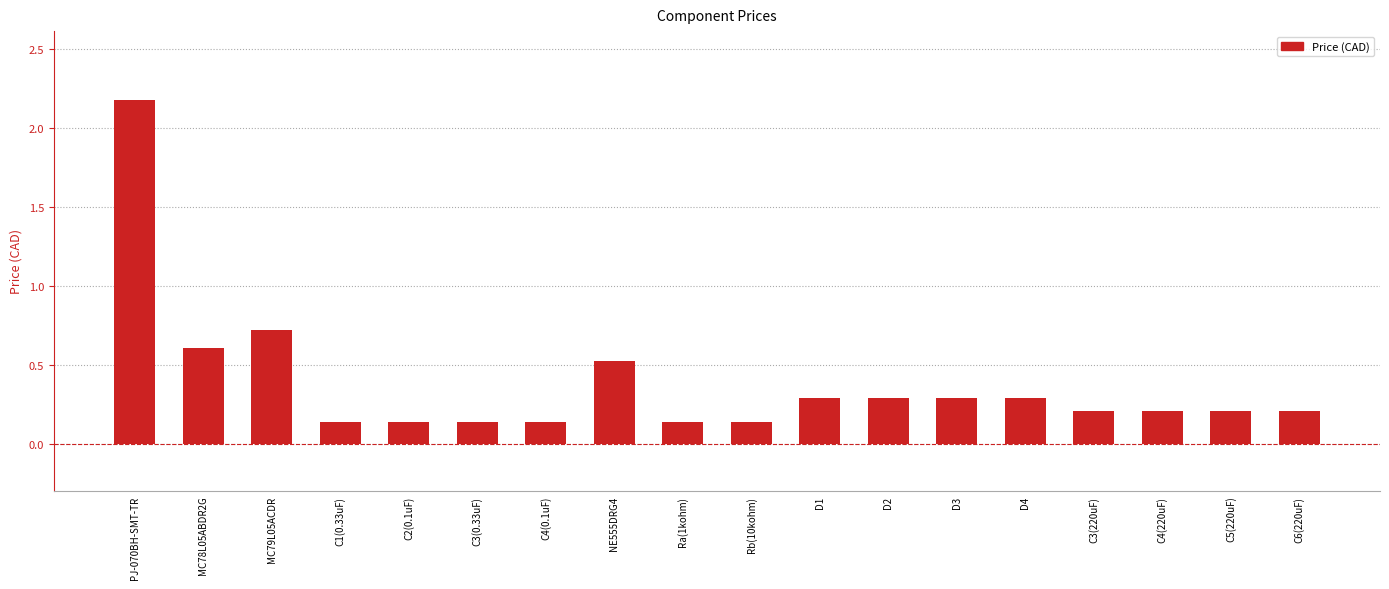

How many data points does each series have?

18